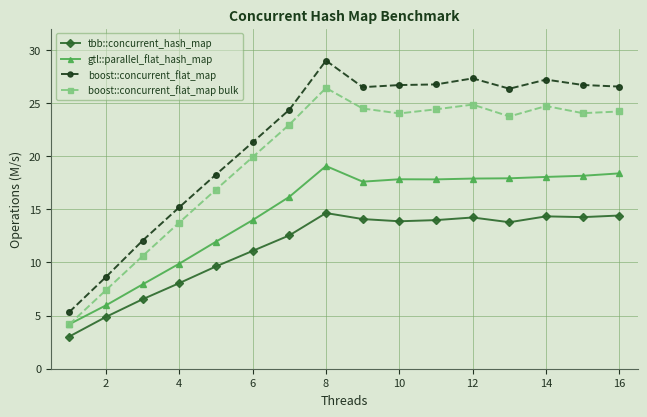

True or false: boost::concurrent_flat_map bulk has more than 0 points higher than both neighbors.

True